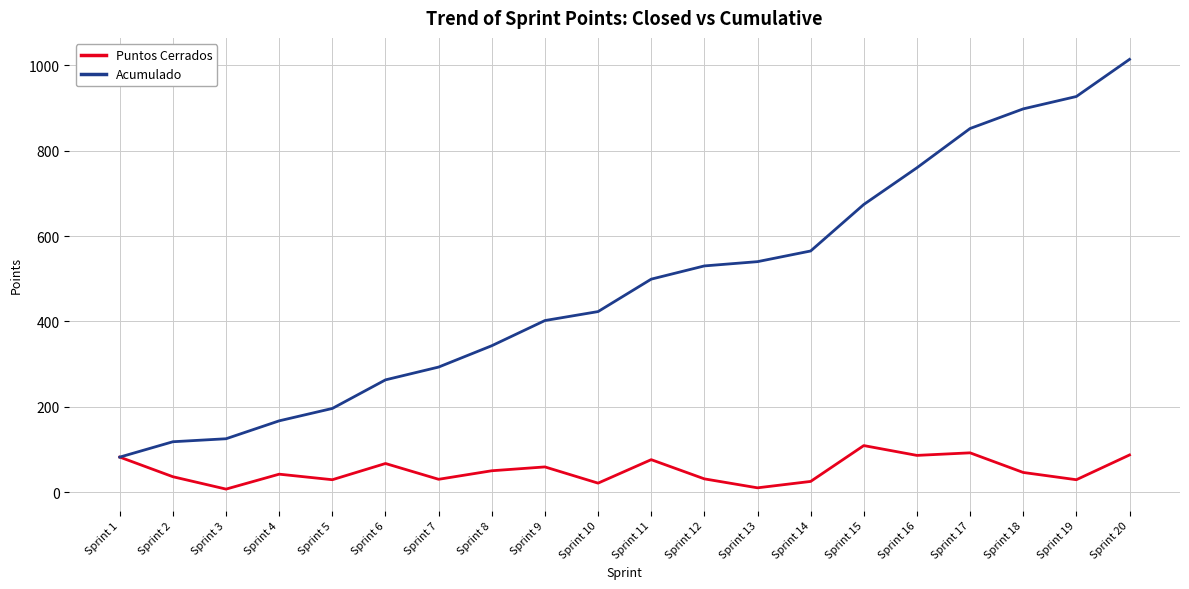

At which category does the chart reach its peak across all series?

Sprint 20